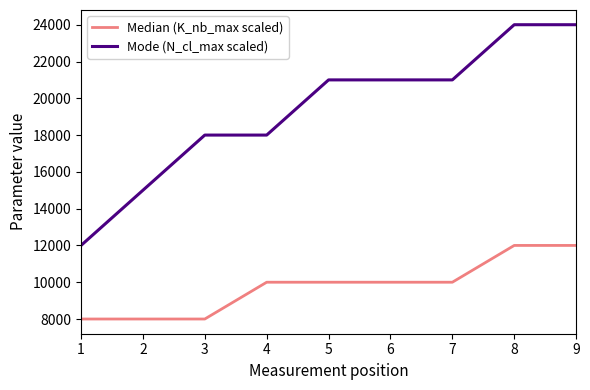

The Median (K_nb_max scaled) series shows 12000 at 8. True or false?

True